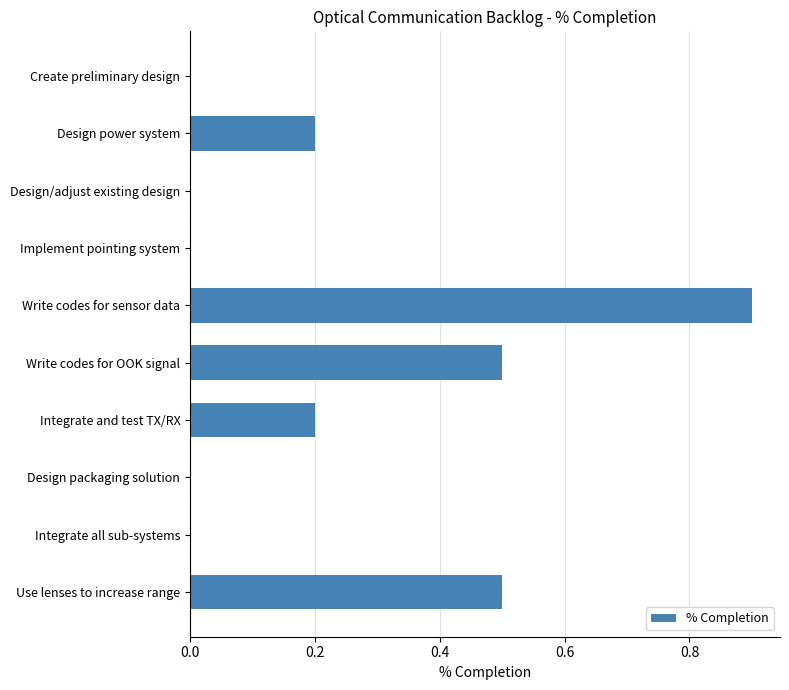

What is the sum of all values?

2.3